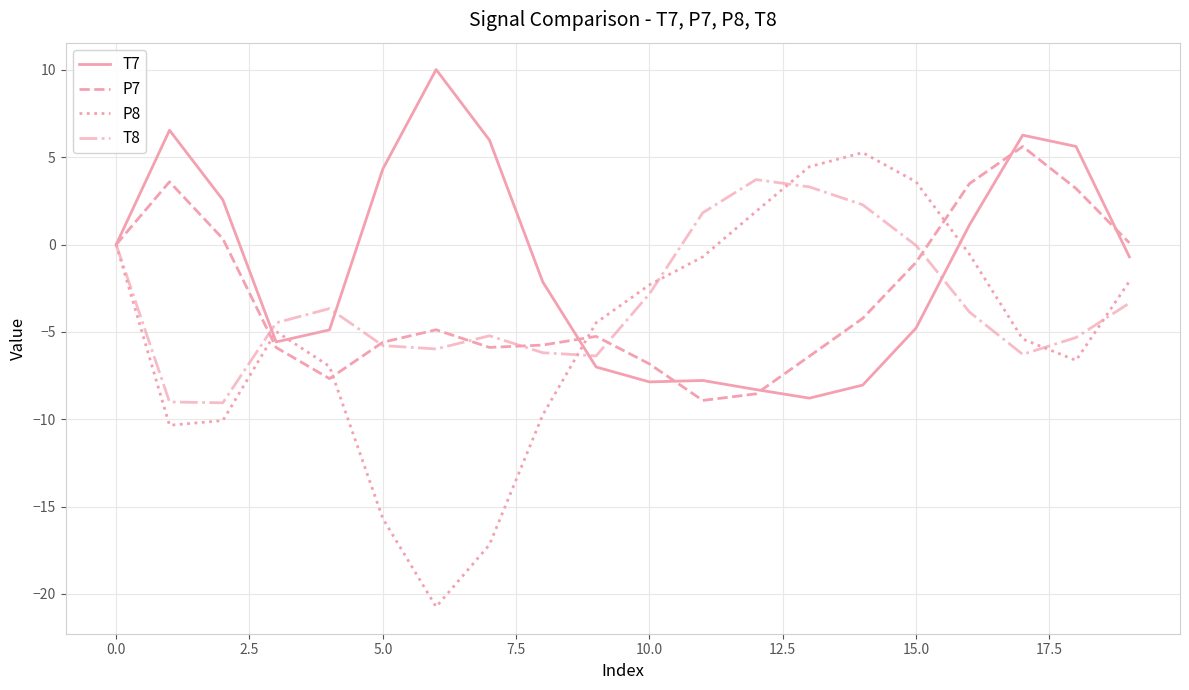

Which series has the widest spread of values?

P8